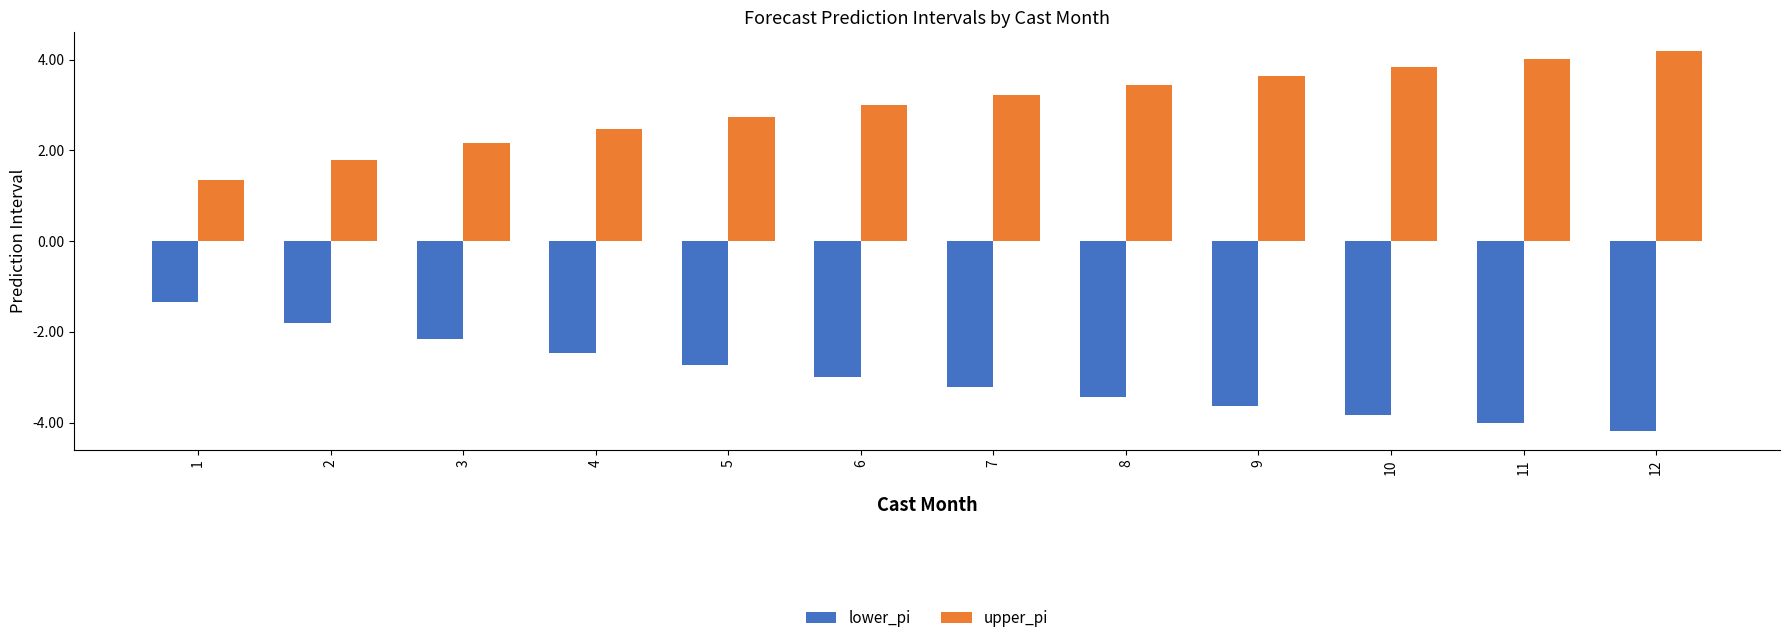

What is the value of the lower_pi bar at the 7th from the left?

-3.2